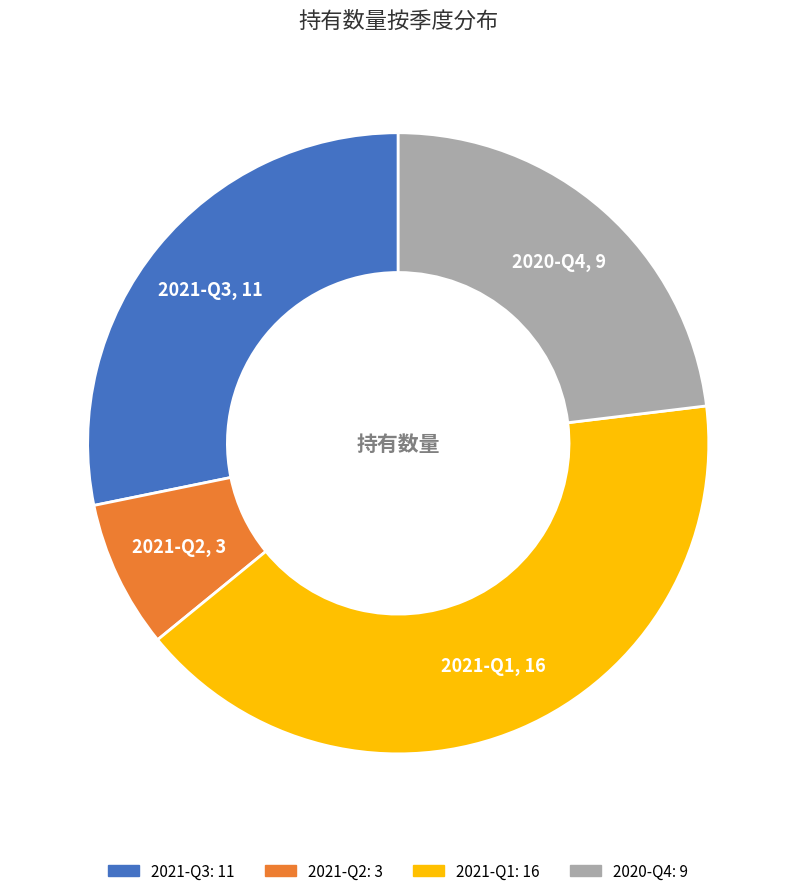

Approximately how many times larger is the value at 2021-Q1 compared to 2021-Q3?

1.5